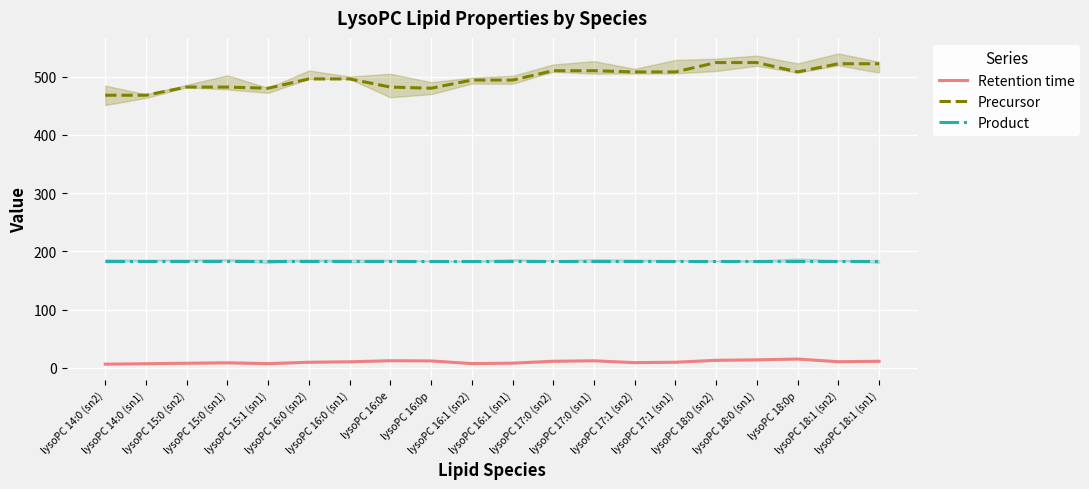

Which series has the largest range (max minus min)?

Precursor